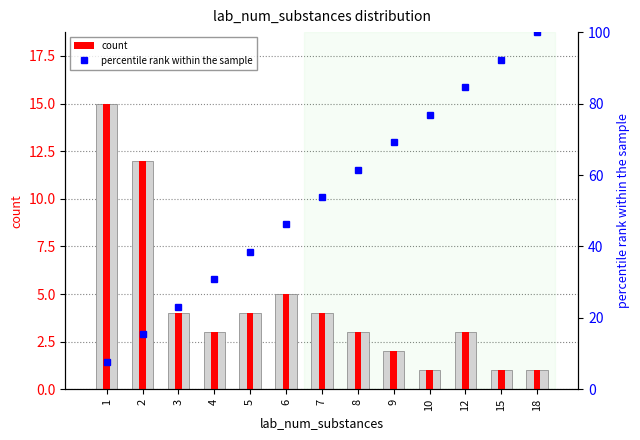

What is the difference between the percentile rank within the sample values at 1 and 8?

53.8